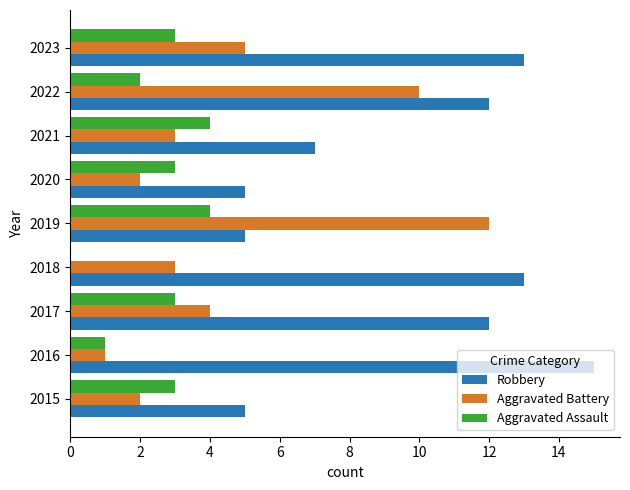

The value of Aggravated Battery at 2020 is 2. True or false?

True